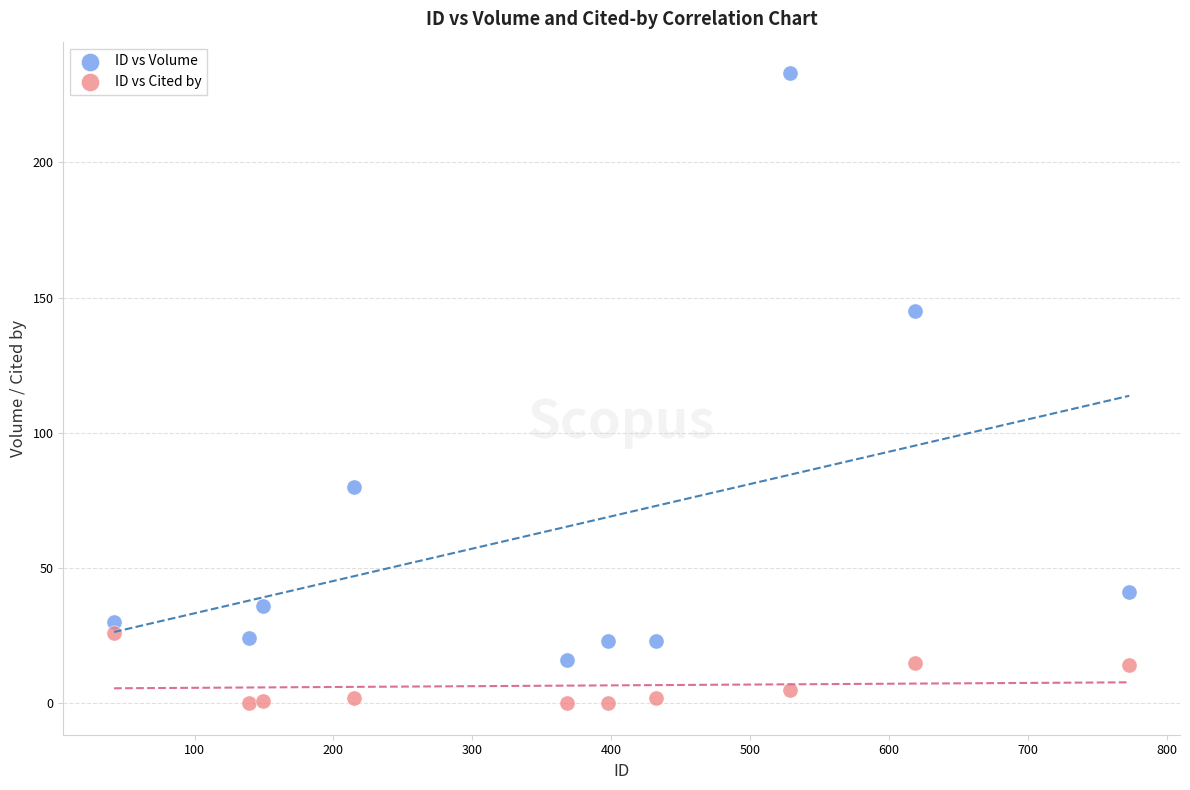

Which series reaches the minimum Y coordinate?

ID vs Cited by